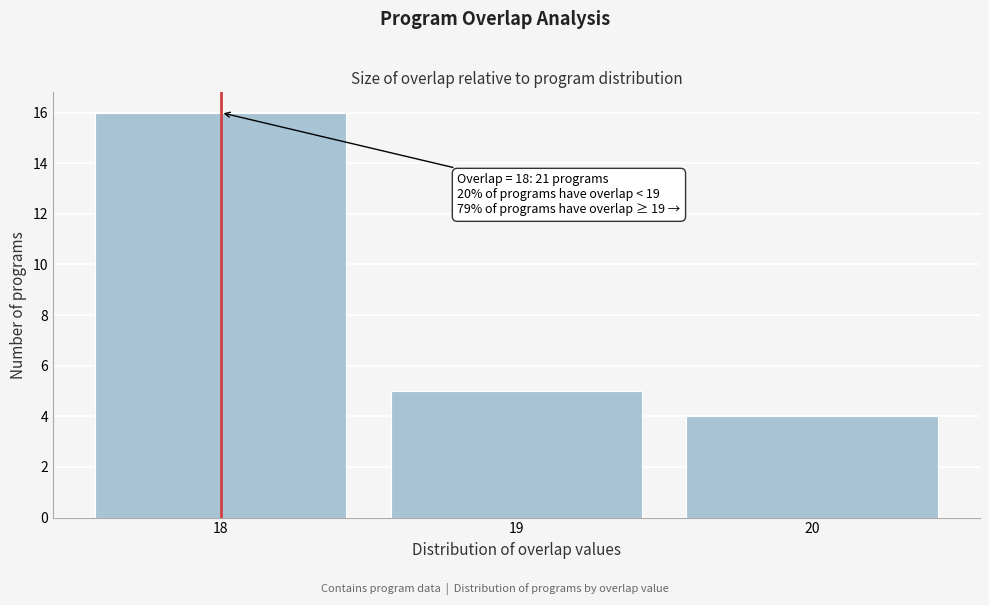

Over which range of the x-axis is the bar tallest?

17.5 to 18.5